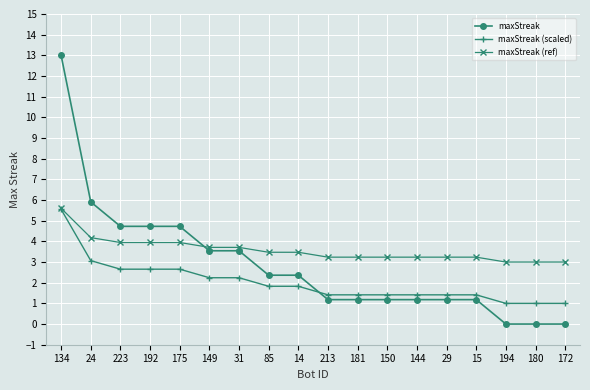

Which series ends up on top after the final intersection of maxStreak (ref) and maxStreak?

maxStreak (ref)